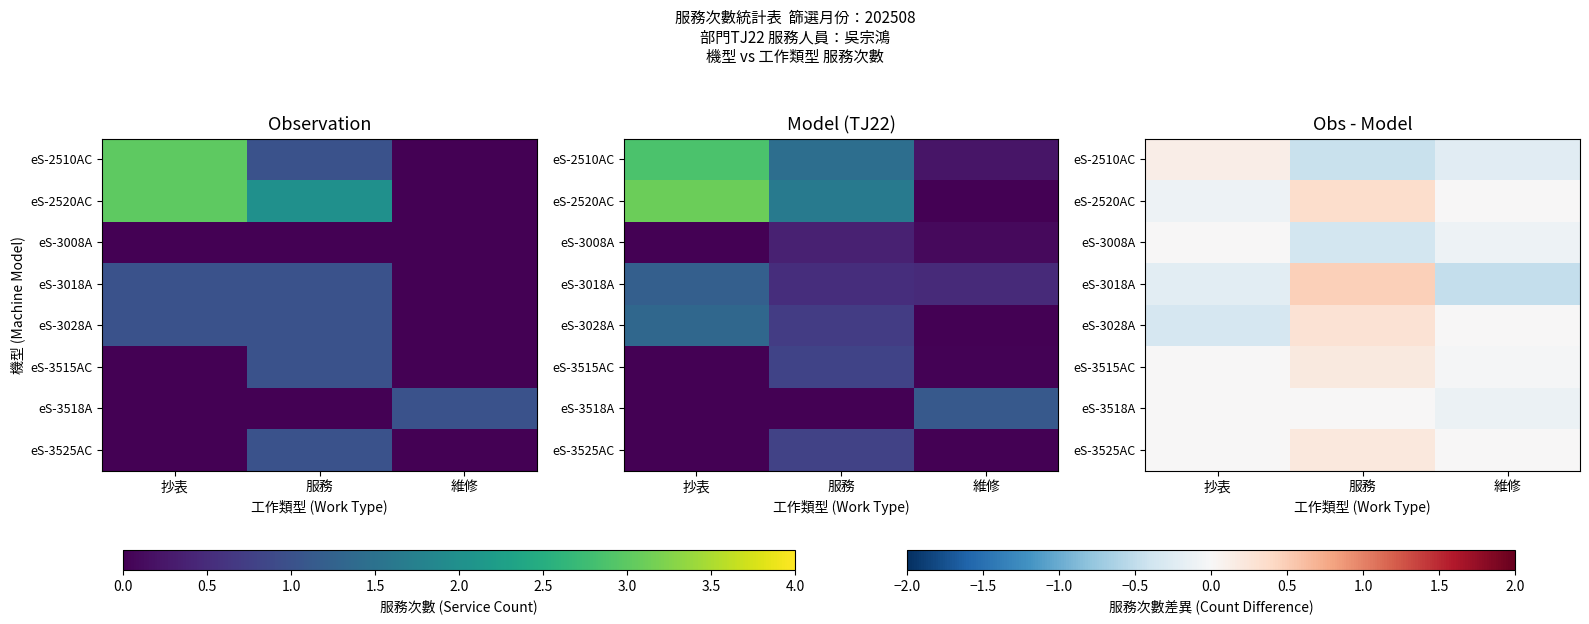

Count the number of data series in this chart.

8